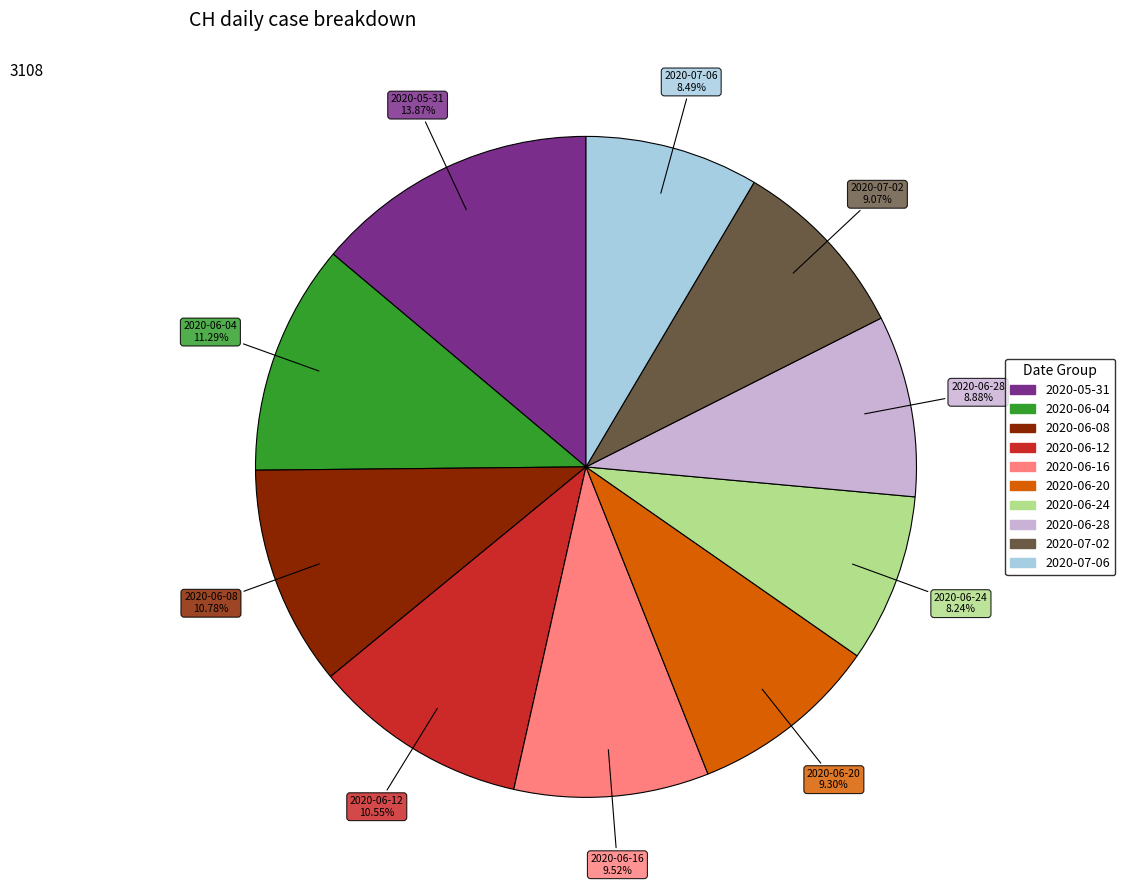

Which has a higher value, 2020-06-12 or 2020-07-06?

2020-06-12